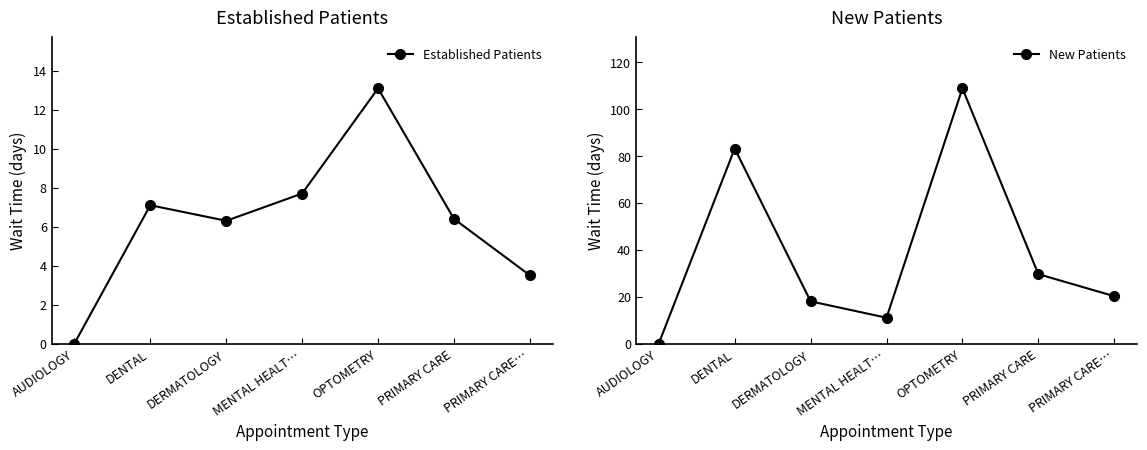

Rank the categories by Established Patients value from lowest to highest.

AUDIOLOGY, PRIMARY CARE…, DERMATOLOGY, PRIMARY CARE, DENTAL, MENTAL HEALT…, OPTOMETRY